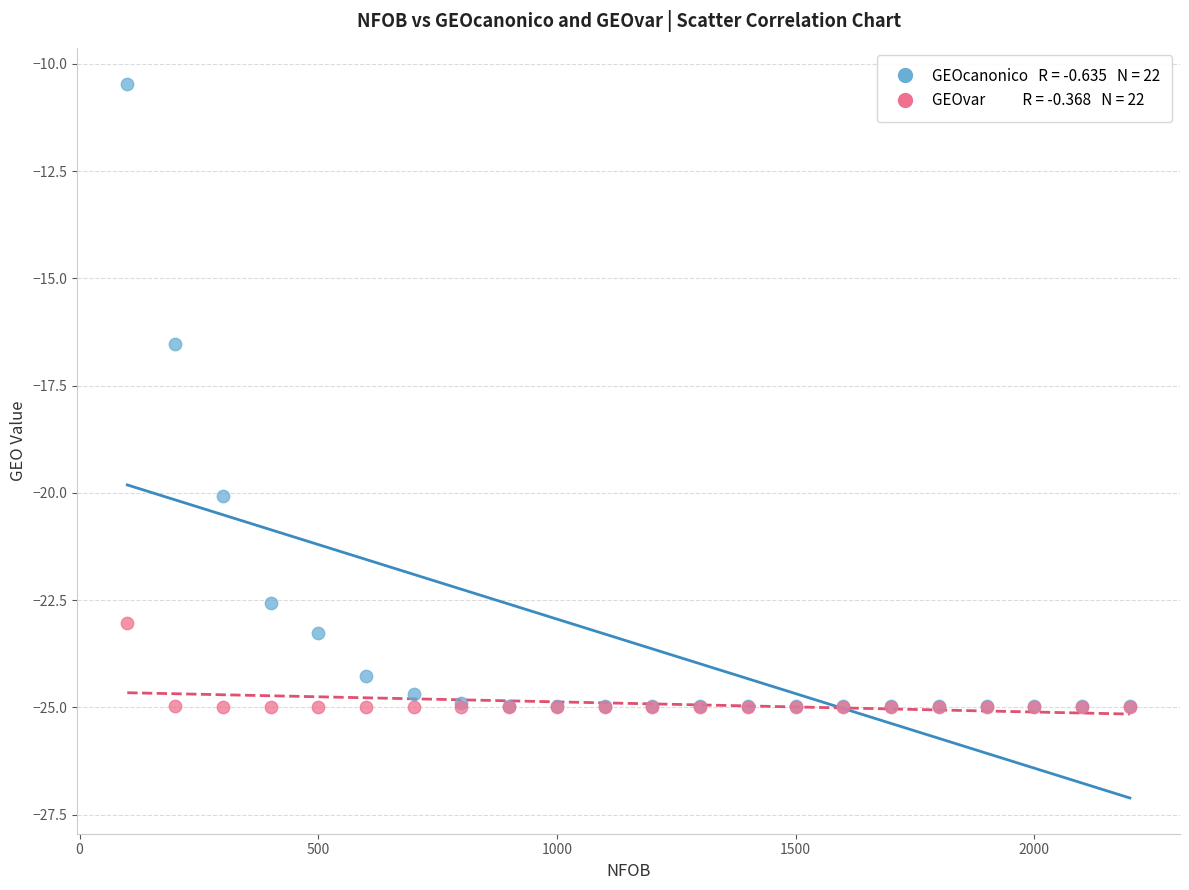

Across all series, what Y value is closest to -17?

-16.5